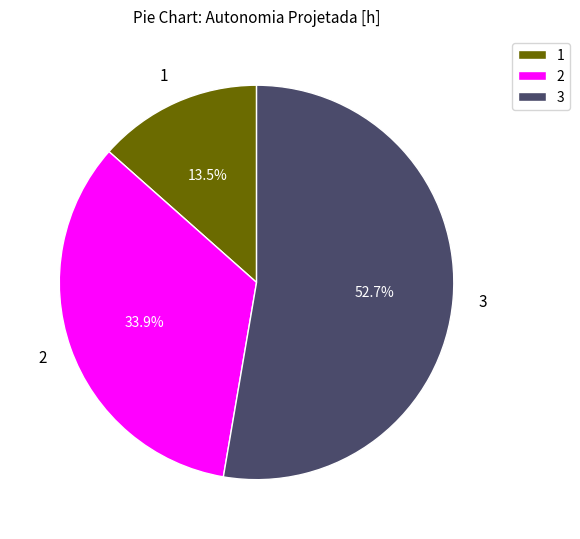

Which slice is the largest?

3